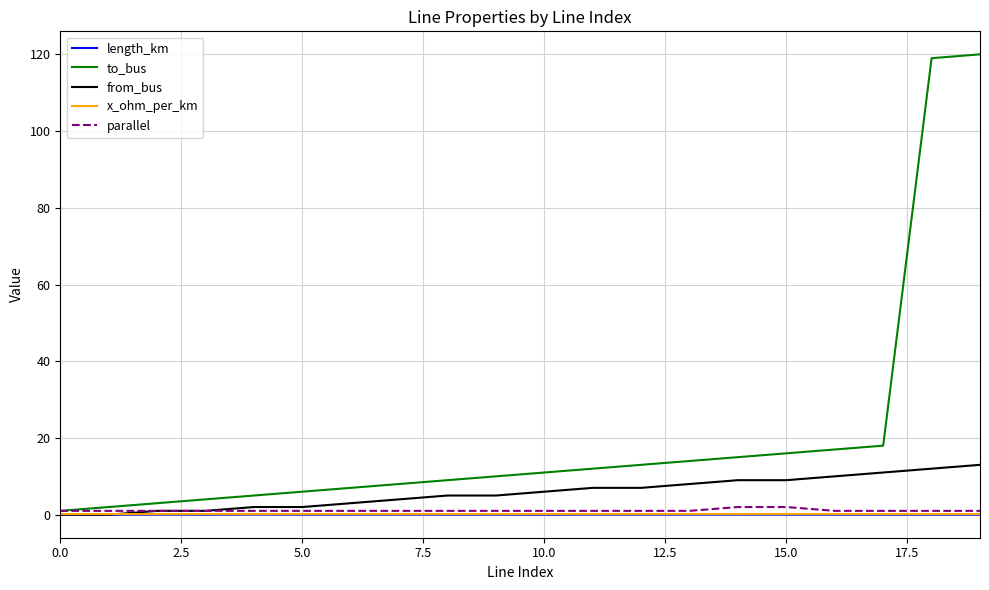

What are all the series names shown in the legend?

length_km, to_bus, from_bus, x_ohm_per_km, parallel